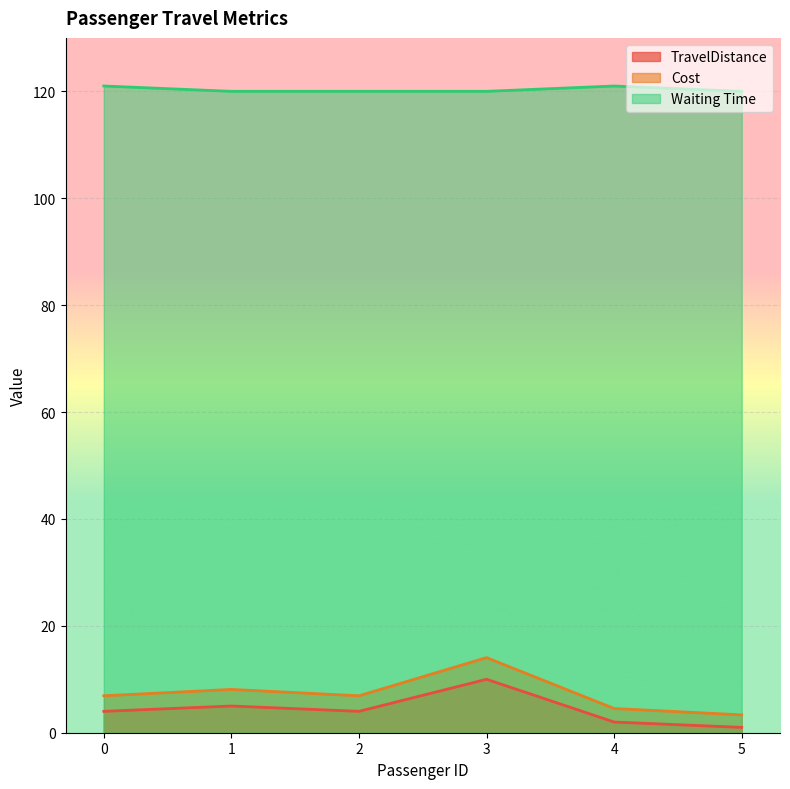

At which label does Waiting Time reach its minimum?

1